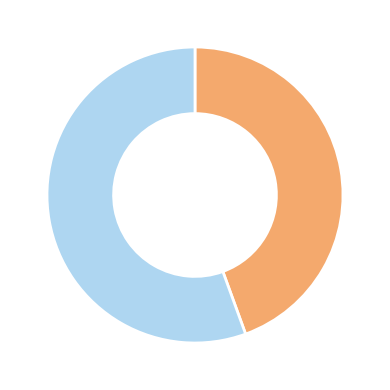

How many segments does this pie chart have?

2